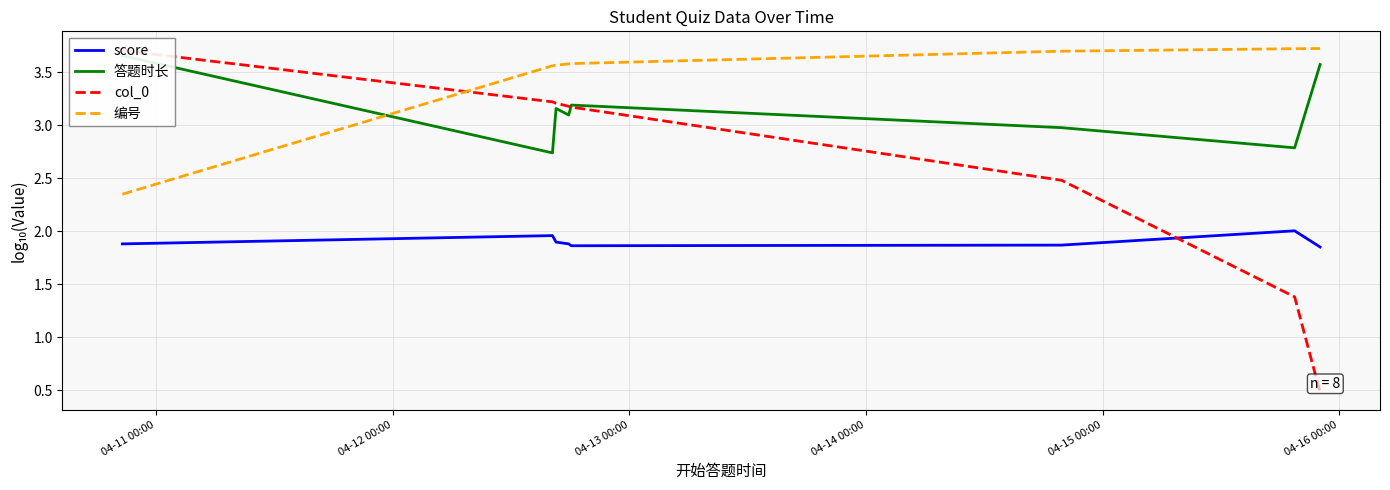

How many lines are shown in the chart?

4